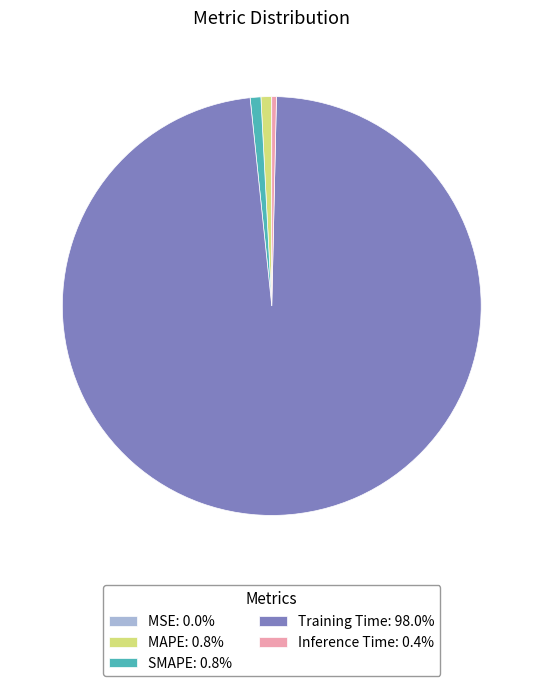

The MAPE slice represents 8% of the pie. True or false?

False